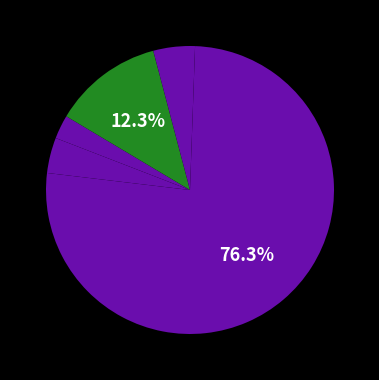

Count the number of slices in the pie.

6